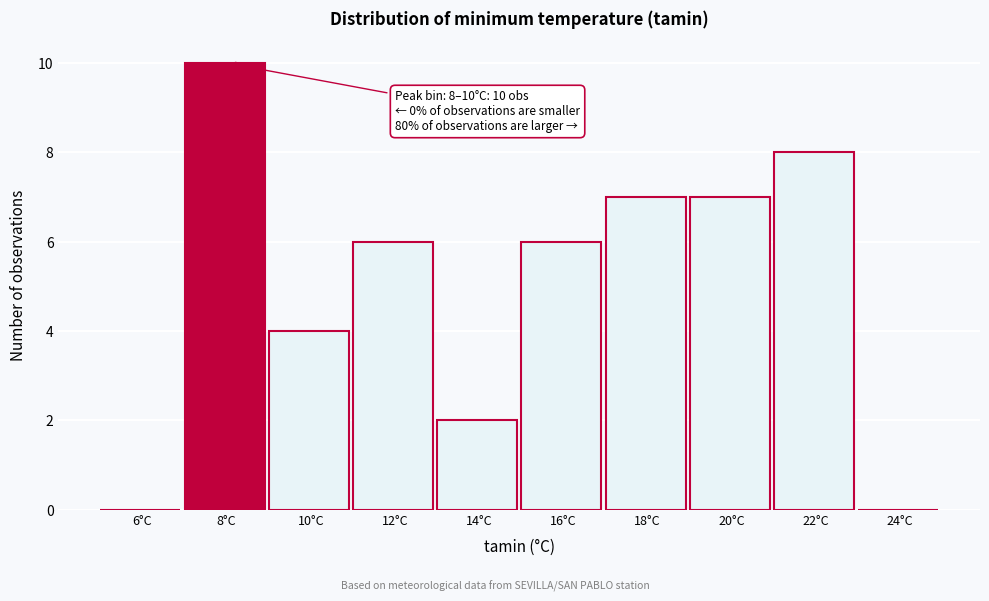

Reading right to left, what are all the values shown in this chart?

24°C=0	22°C=8	20°C=7	18°C=7	16°C=6	14°C=2	12°C=6	10°C=4	8°C=10	6°C=0